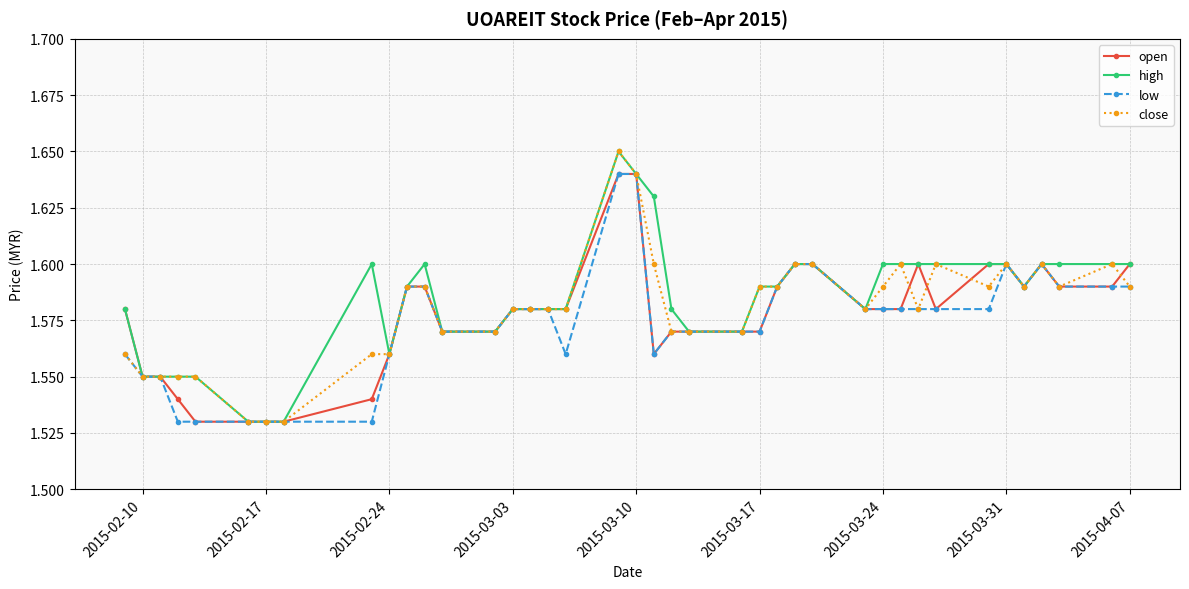

True or false: high has more than 1 points higher than both neighbors.

True